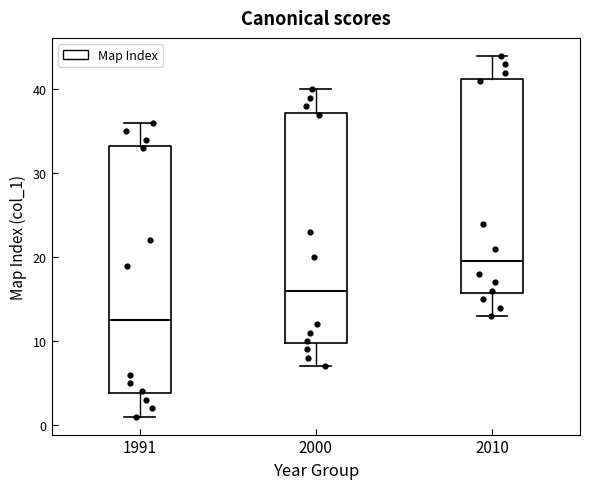

Reading left to right, transcribe this box plot: for each box, give where its median line is, the range the box spans, and where its two whiskers end, as read against the y-axis. The values are not printed on the chart, so give them approximately, as read against the axis.

1991: median 13, box 4 to 33, whiskers 1 to 36
2000: median 16, box 10 to 37, whiskers 7 to 40
2010: median 20, box 16 to 41, whiskers 13 to 44